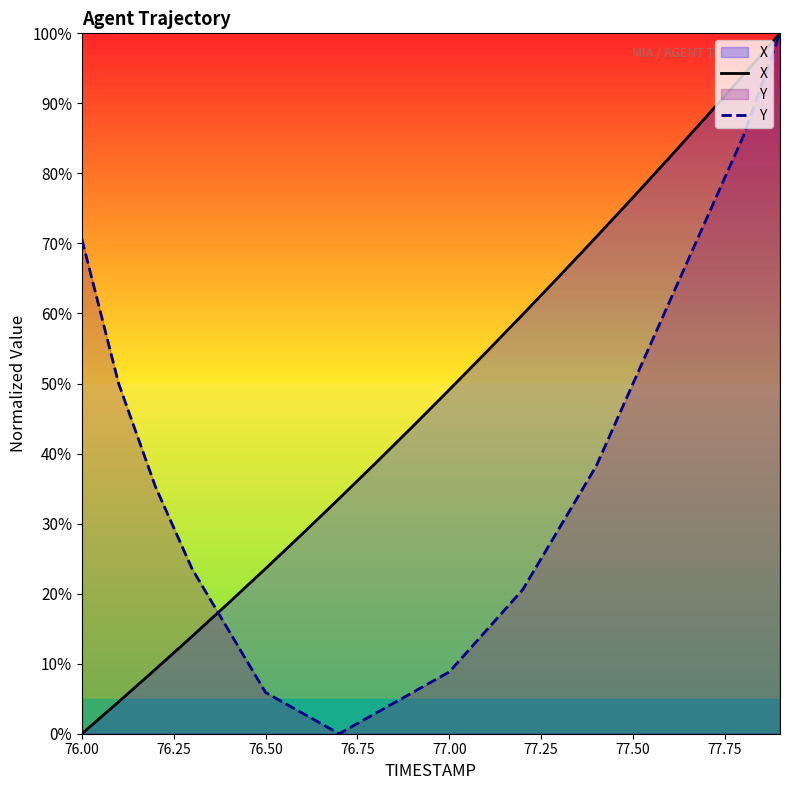

What is the maximum value for X?

100.0